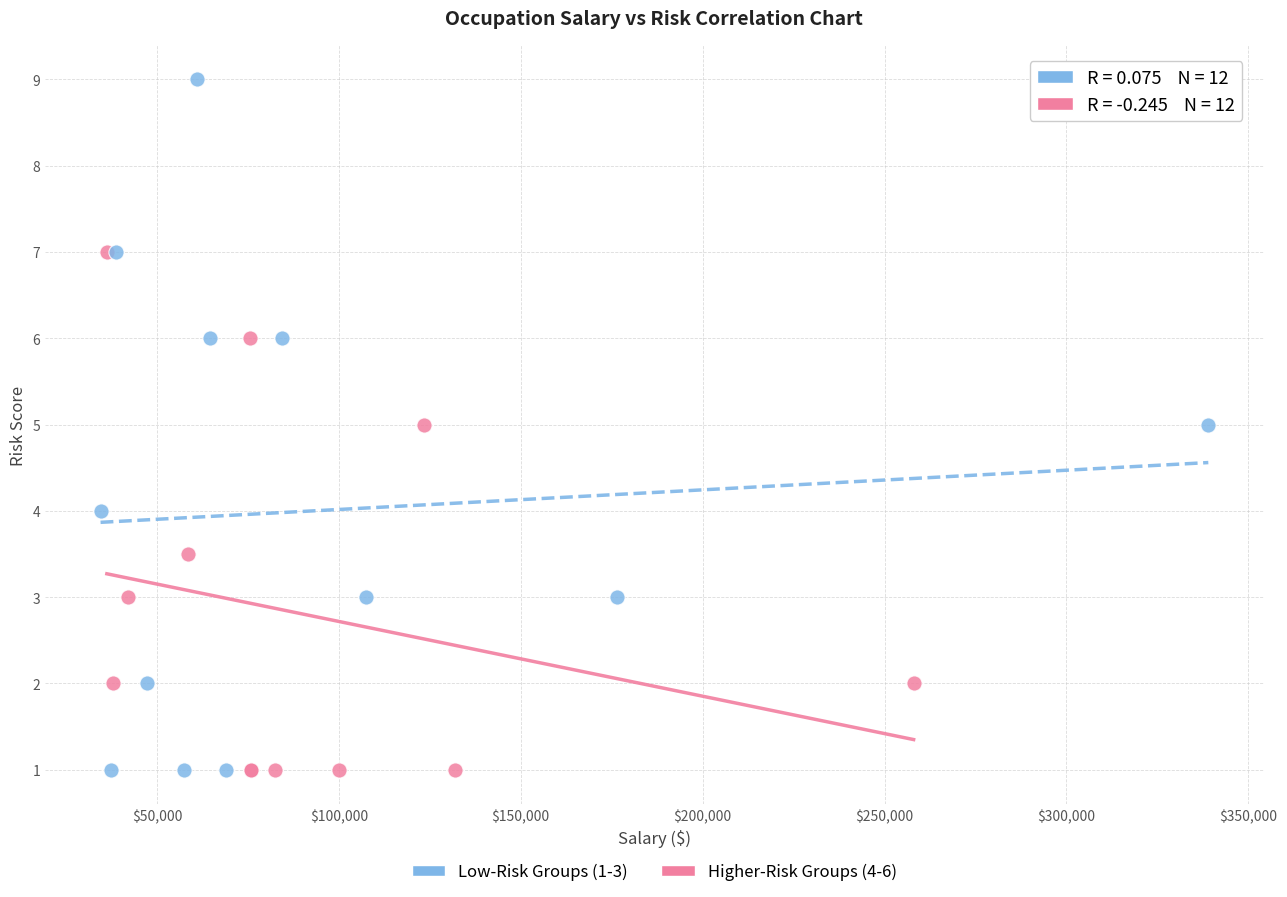

Which series has the largest Y range (max minus min)?

Low-Risk Groups (1-3)